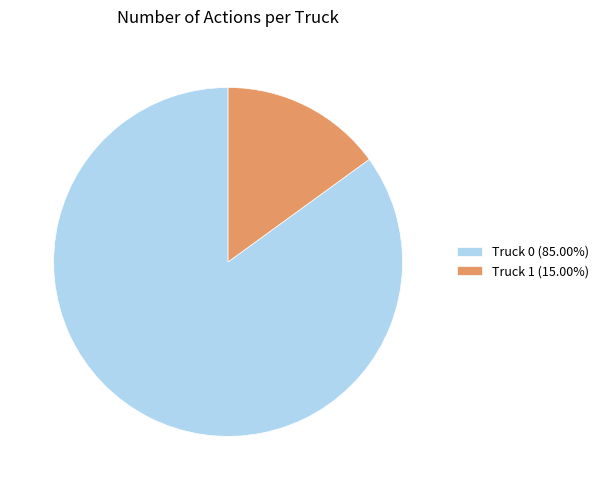

True or false: Truck 1 accounts for 25% of the total.

False